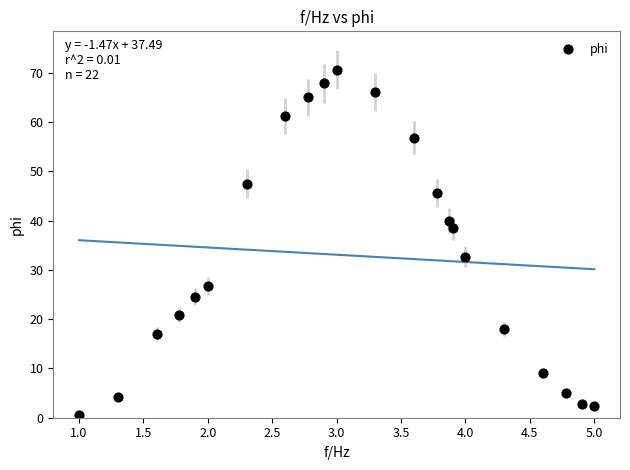

What Y value in the scatter plot is closest to 35?

32.6